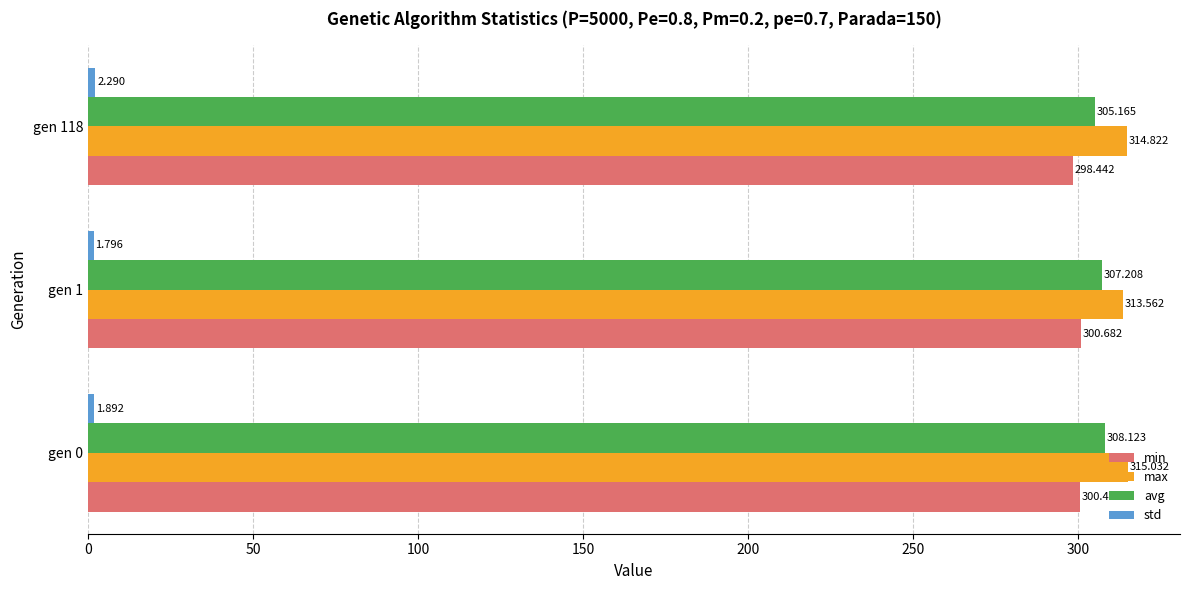

How many series are shown in this chart?

4